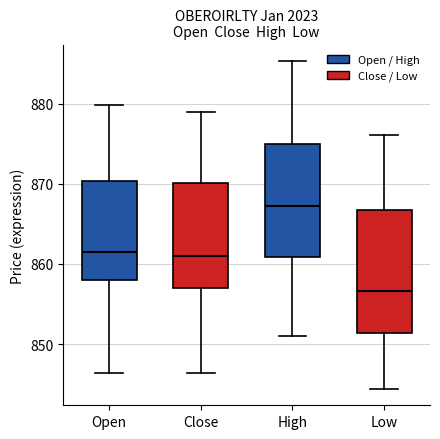

Reading left to right, transcribe this box plot: for each box, give where its median line is, the range the box spans, and where its two whiskers end, as read against the y-axis. The values are not printed on the chart, so give them approximately, as read against the axis.

Open: median 861, box 858 to 870, whiskers 846 to 880
Close: median 861, box 857 to 870, whiskers 846 to 879
High: median 867, box 861 to 875, whiskers 851 to 885
Low: median 857, box 851 to 867, whiskers 844 to 876